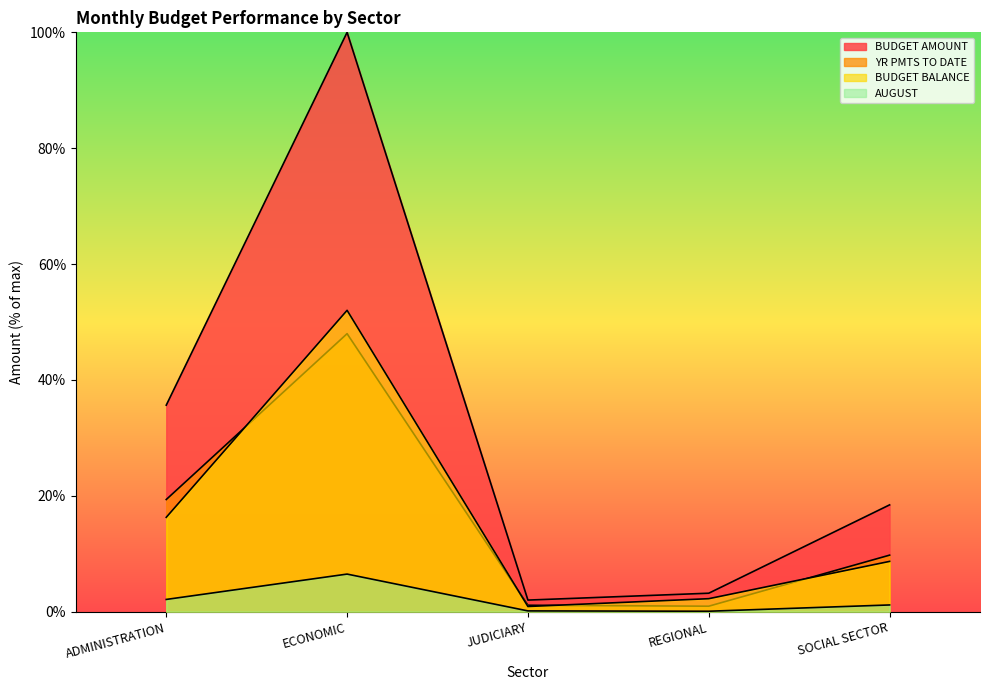

At which category is the sum across all series the highest?

ECONOMIC